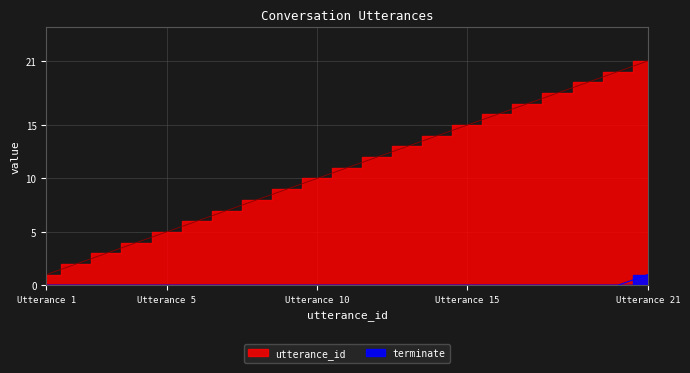

True or false: utterance_id has more than 0 interior local peaks.

False